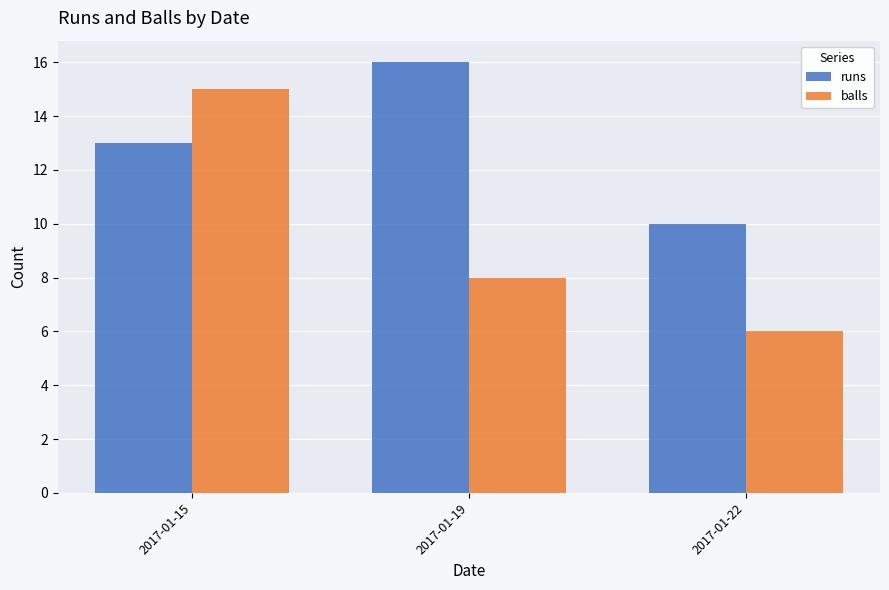

What is the approximate value of balls at 2017-01-19?

8